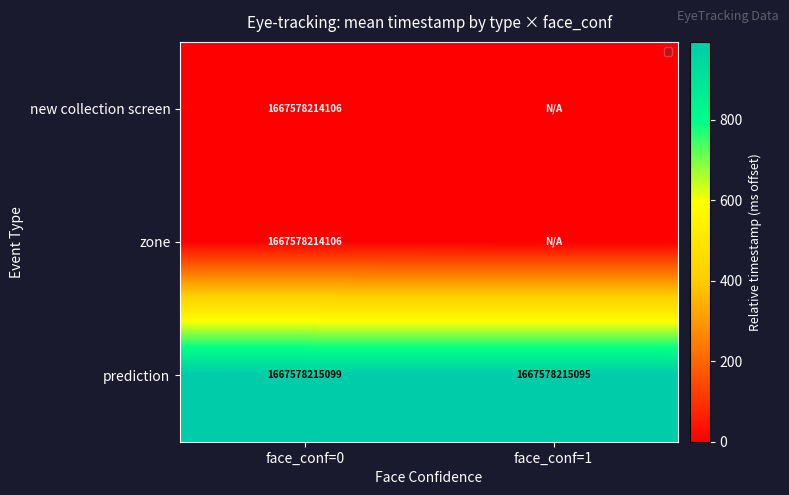

True or false: prediction has a value of 557716265270 at face_conf=0.

False